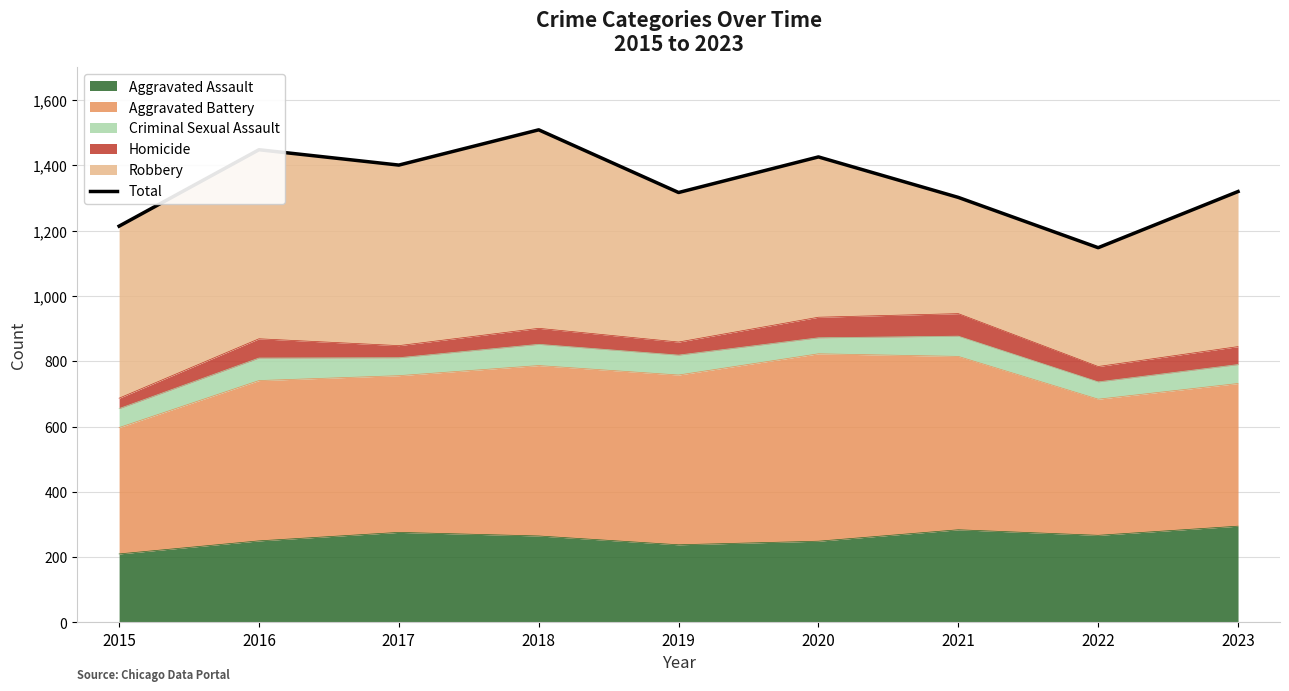

The value of Aggravated Assault at 2019 is 162. True or false?

False